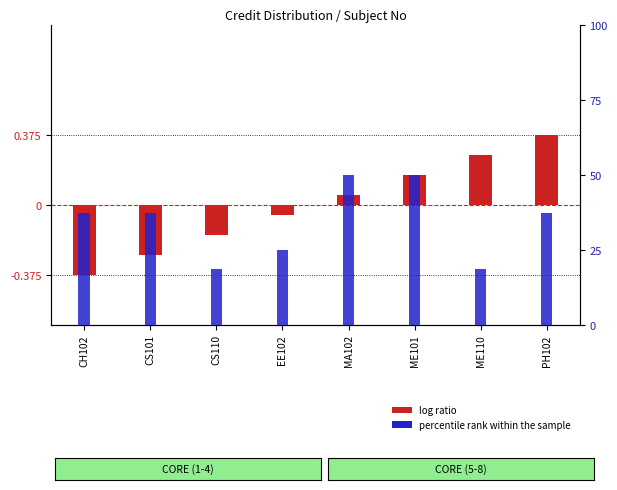

The value of percentile rank within the sample at EE102 is 4.0. True or false?

True